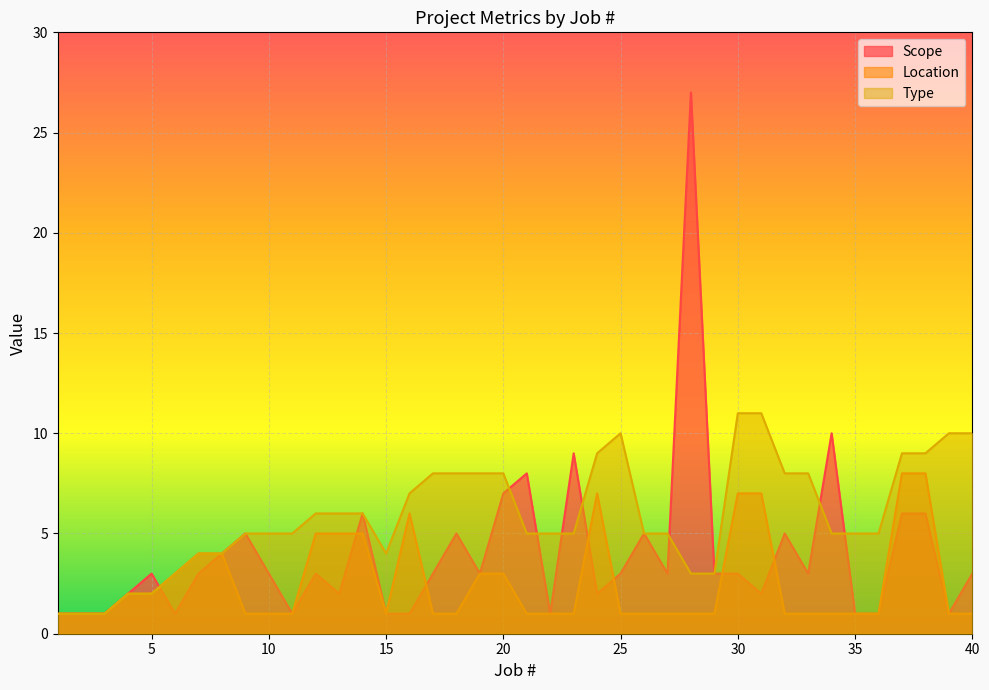

The value of Scope at 35 is 1. True or false?

False